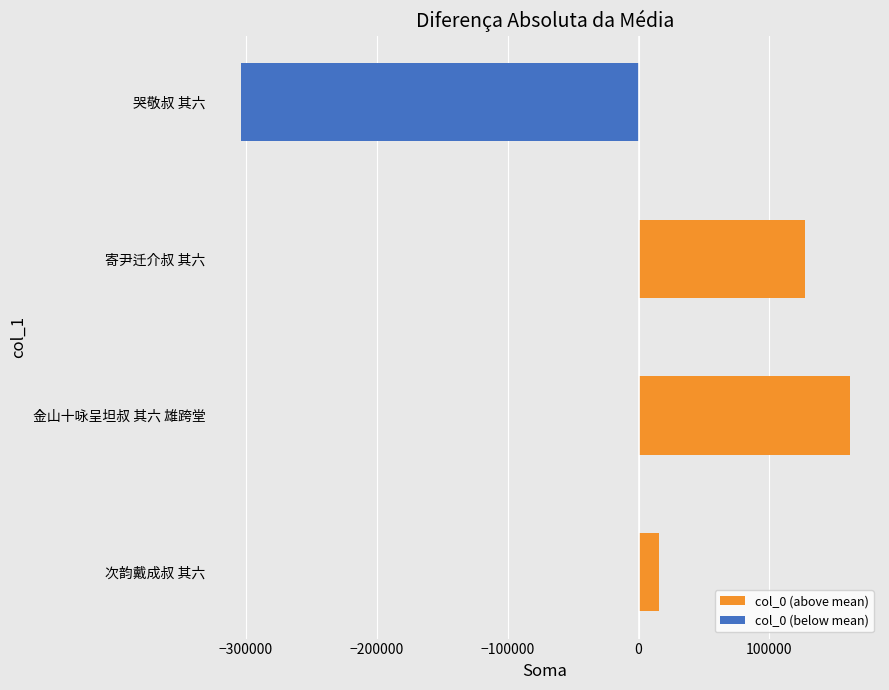

List the series in order of their peak value, highest first.

col_0 (above mean), col_0 (below mean)